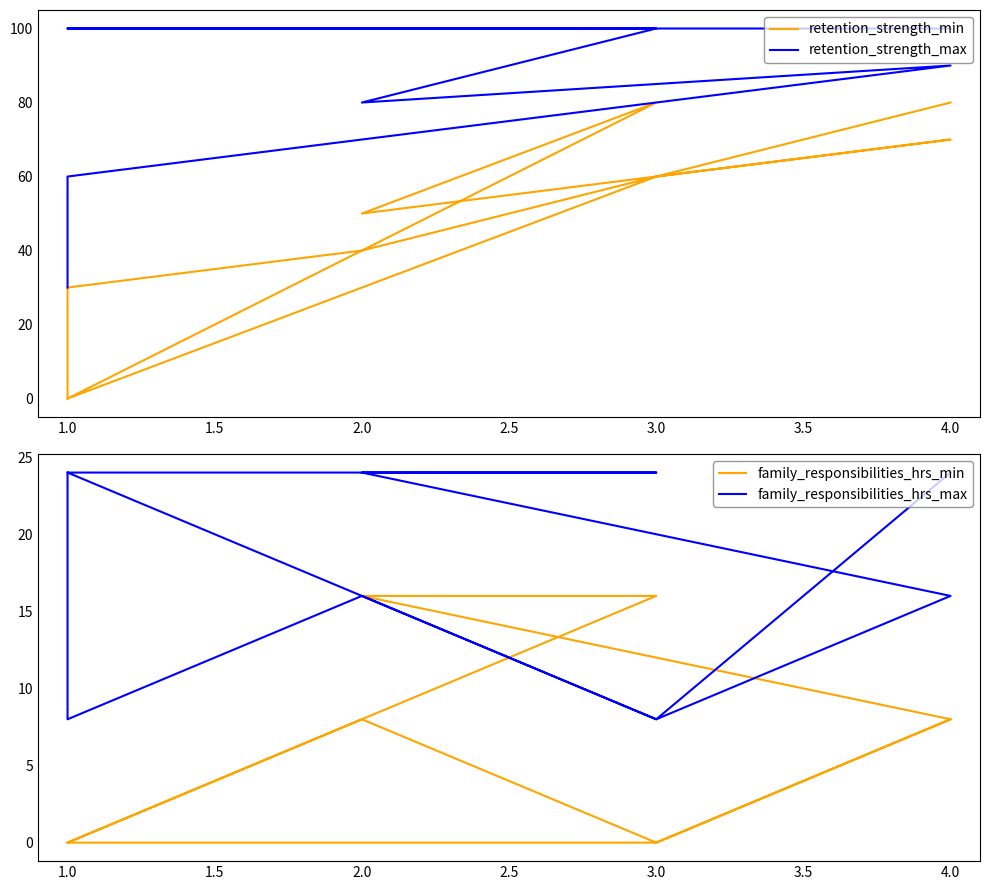

Rank the series by their average value, from highest to lowest.

retention_strength_max, retention_strength_min, family_responsibilities_hrs_max, family_responsibilities_hrs_min